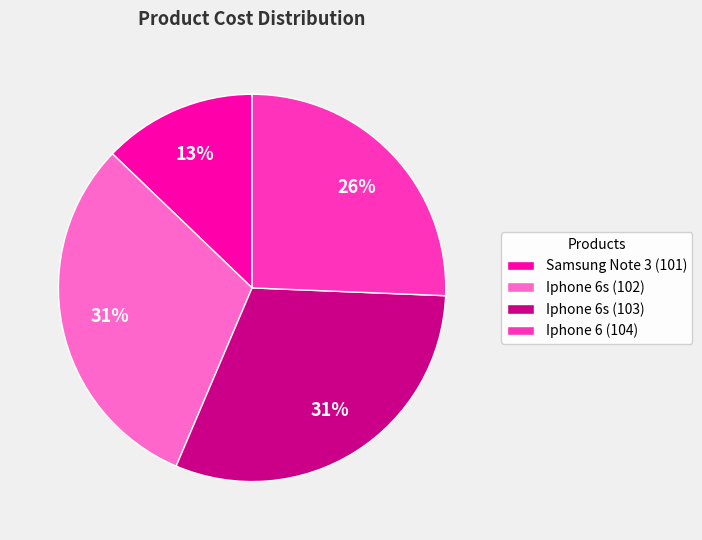

The Iphone 6 (104) slice represents 20% of the pie. True or false?

False